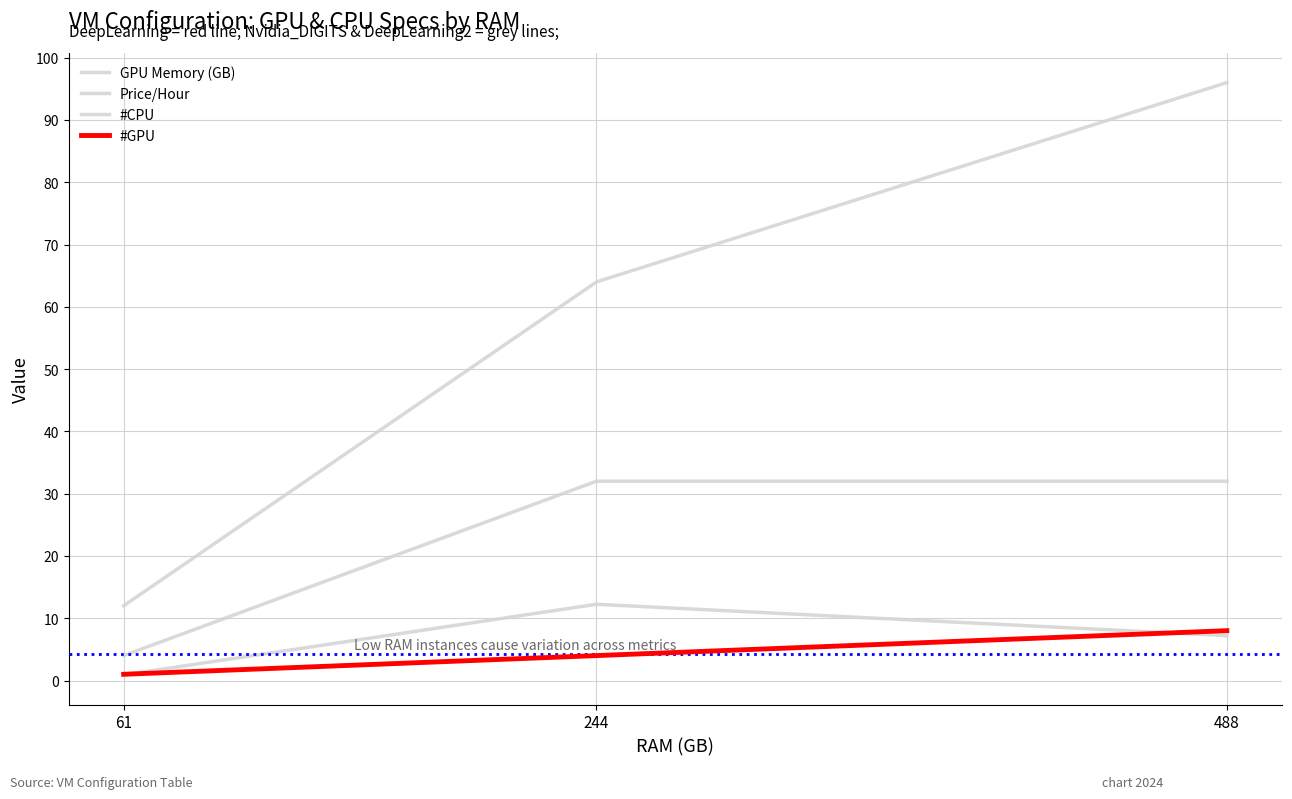

What is the minimum value shown in the chart?

0.9